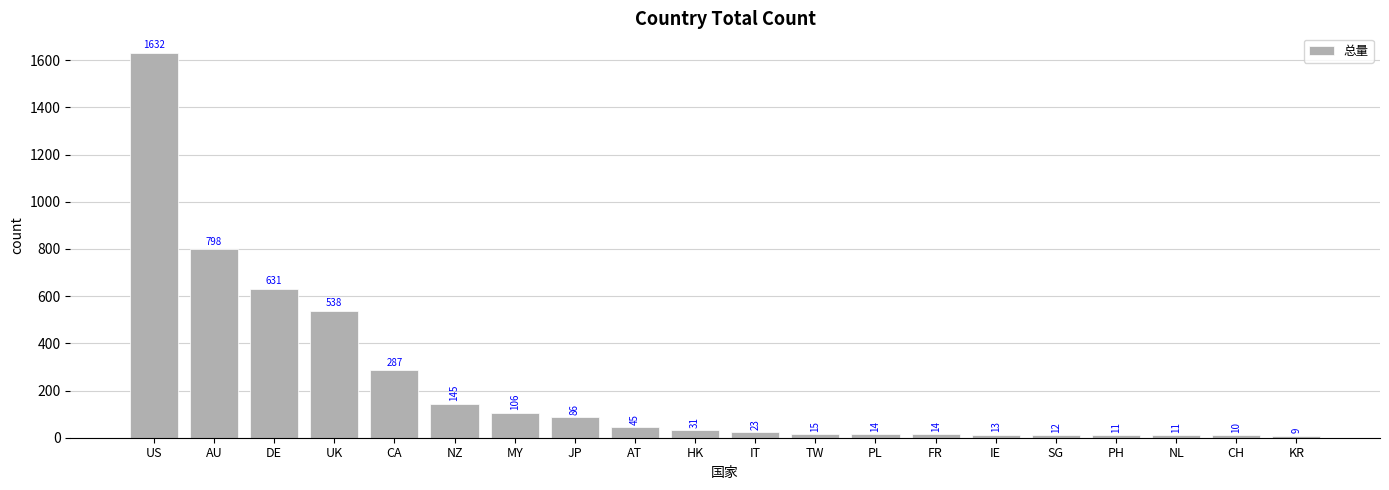

What is the value of the 9th bar from the left?

45